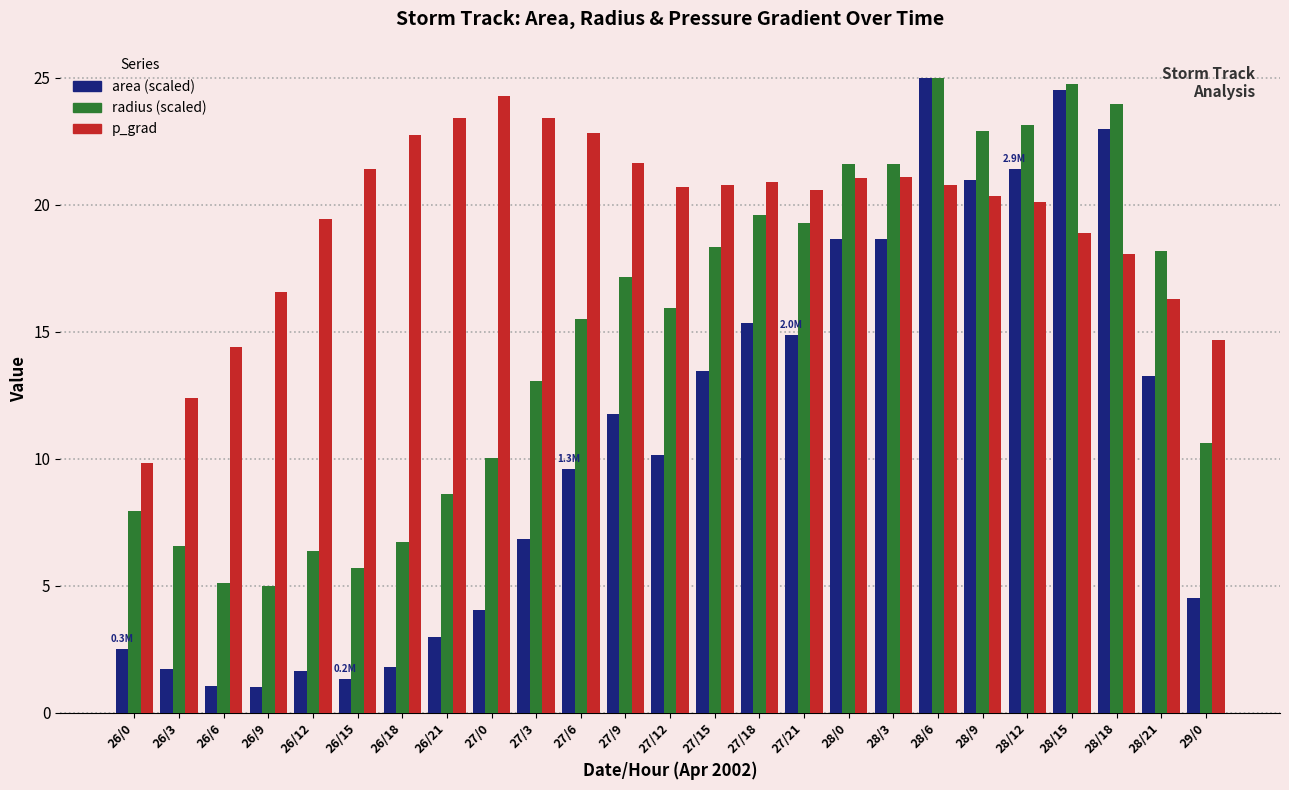

What is the greatest value displayed?

25.0